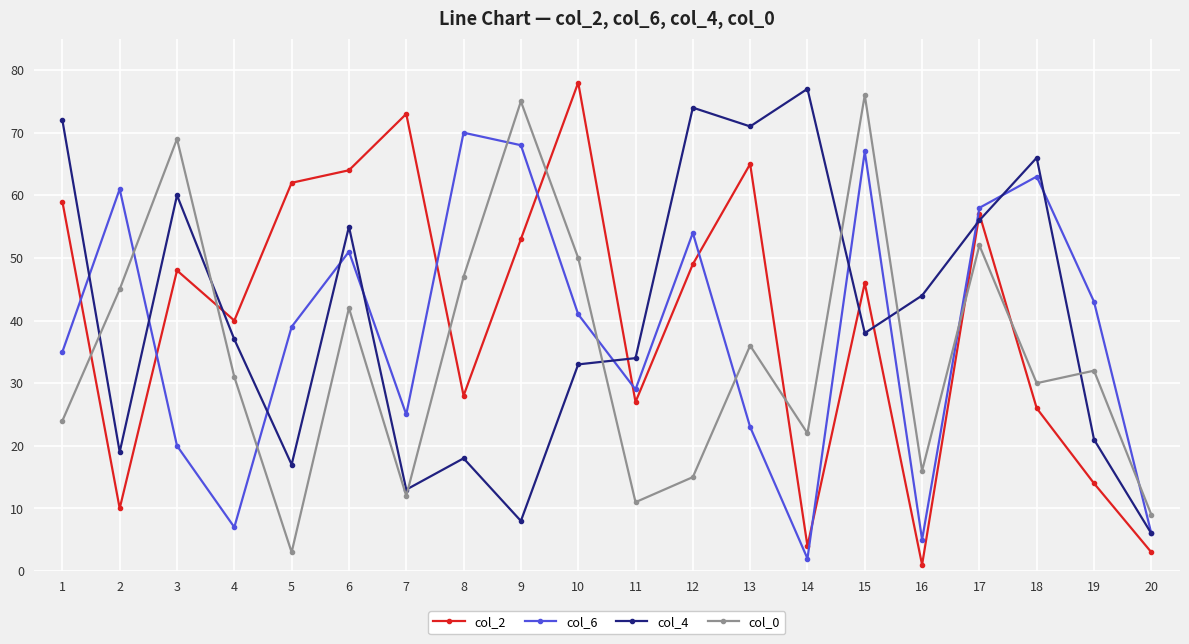

At which label does col_2 reach its minimum?

16